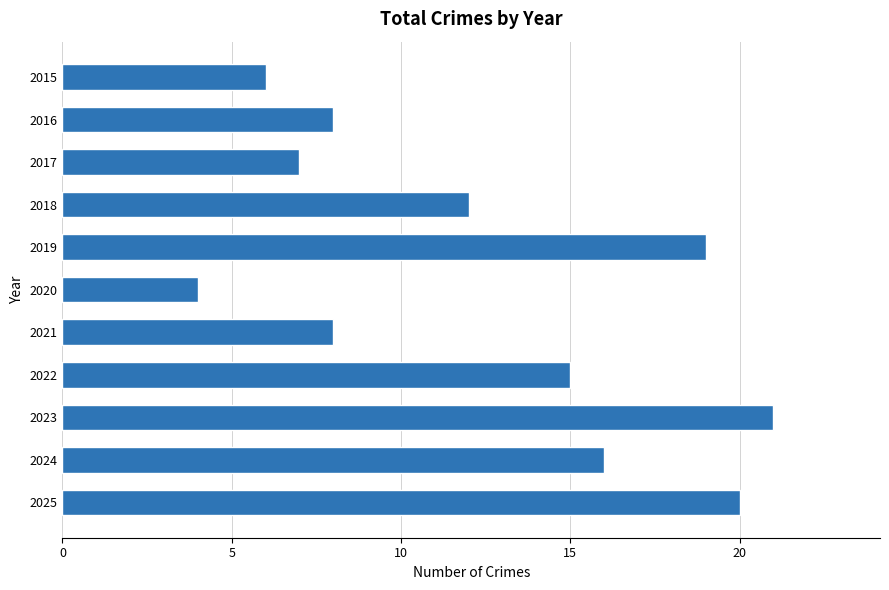

Is it true that the value at 2018 is 17?

False